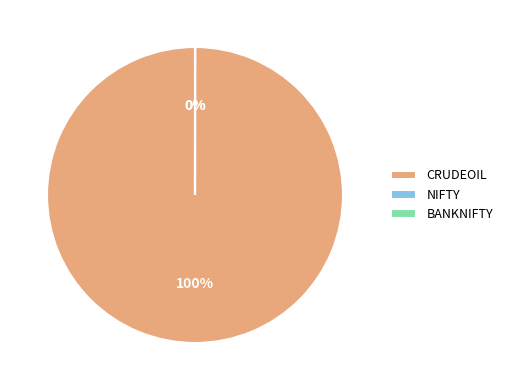

To the nearest percent, what percentage of the pie is CRUDEOIL?

100%